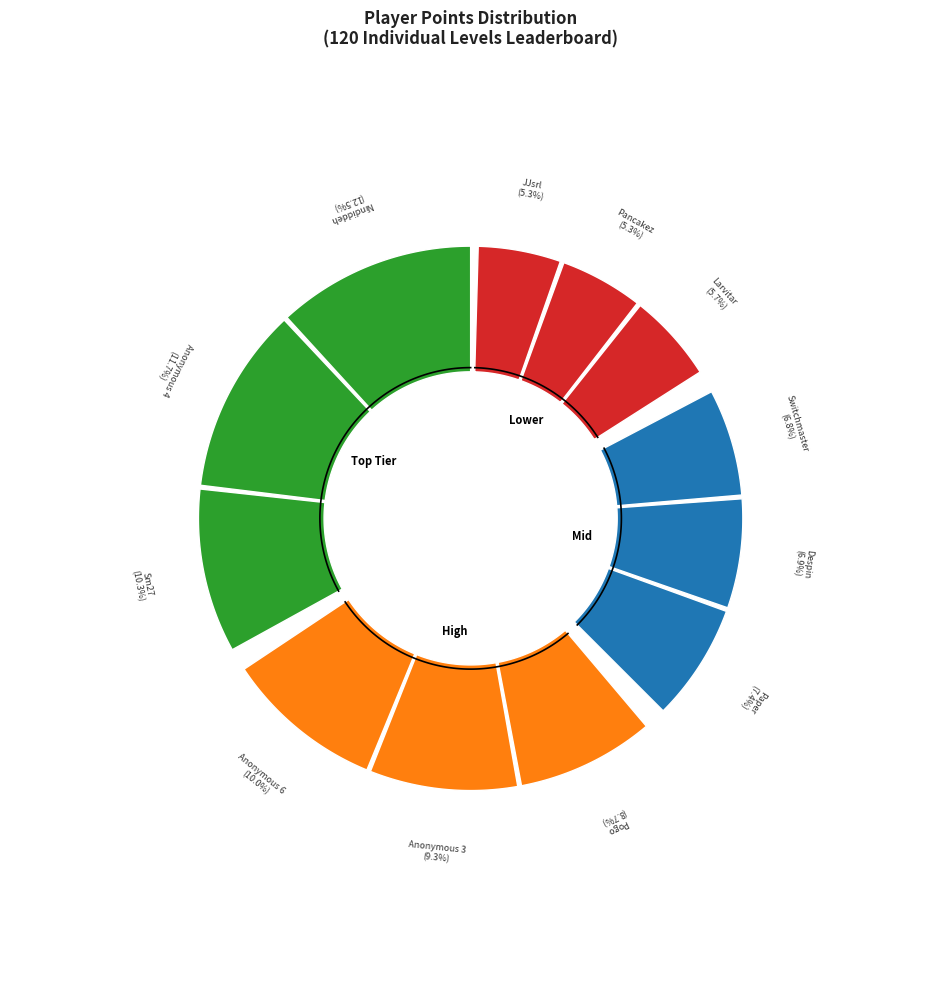

Count the number of slices in the pie.

12